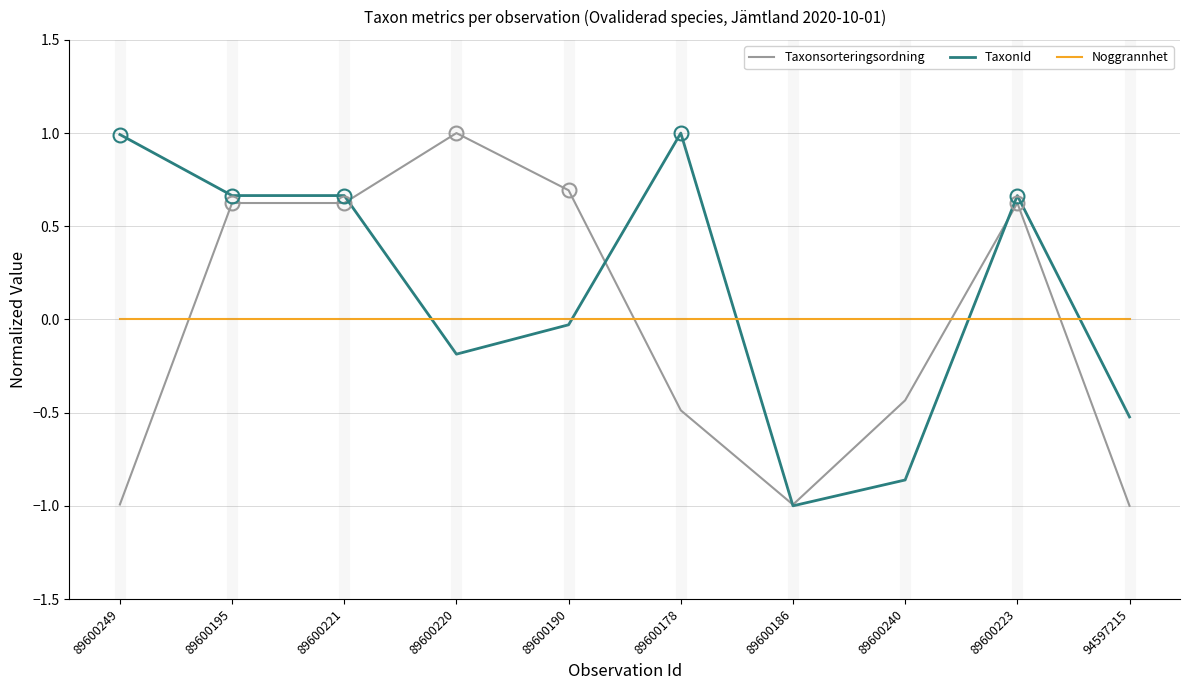

The value of Taxonsorteringsordning at 89600186 is -1.0. True or false?

True